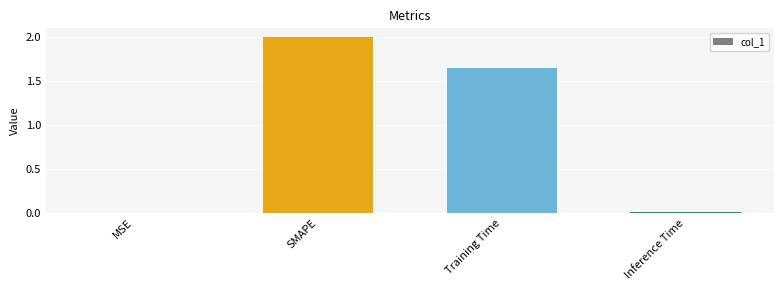

What is the change in value from SMAPE to Training Time?

-0.3